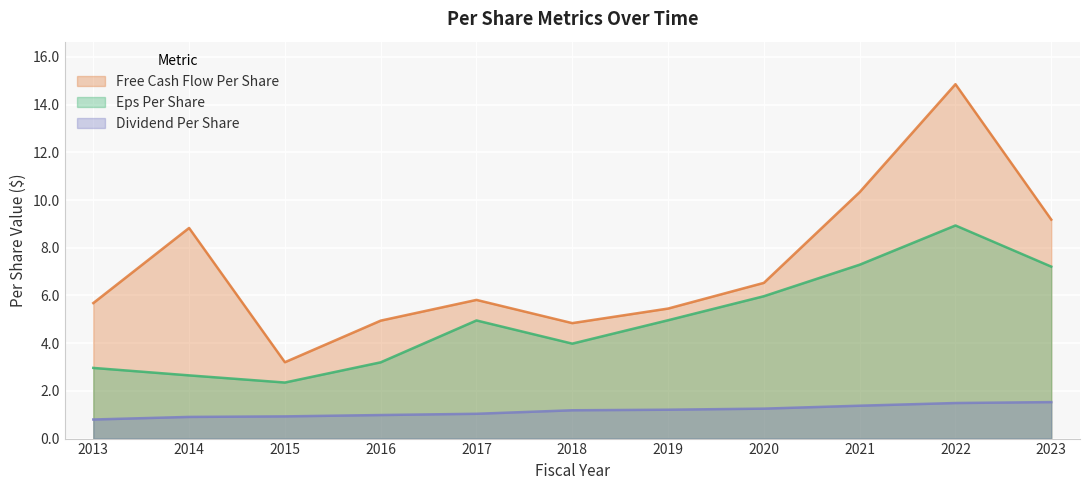

Which series has the largest total across all categories?

Free Cash Flow Per Share